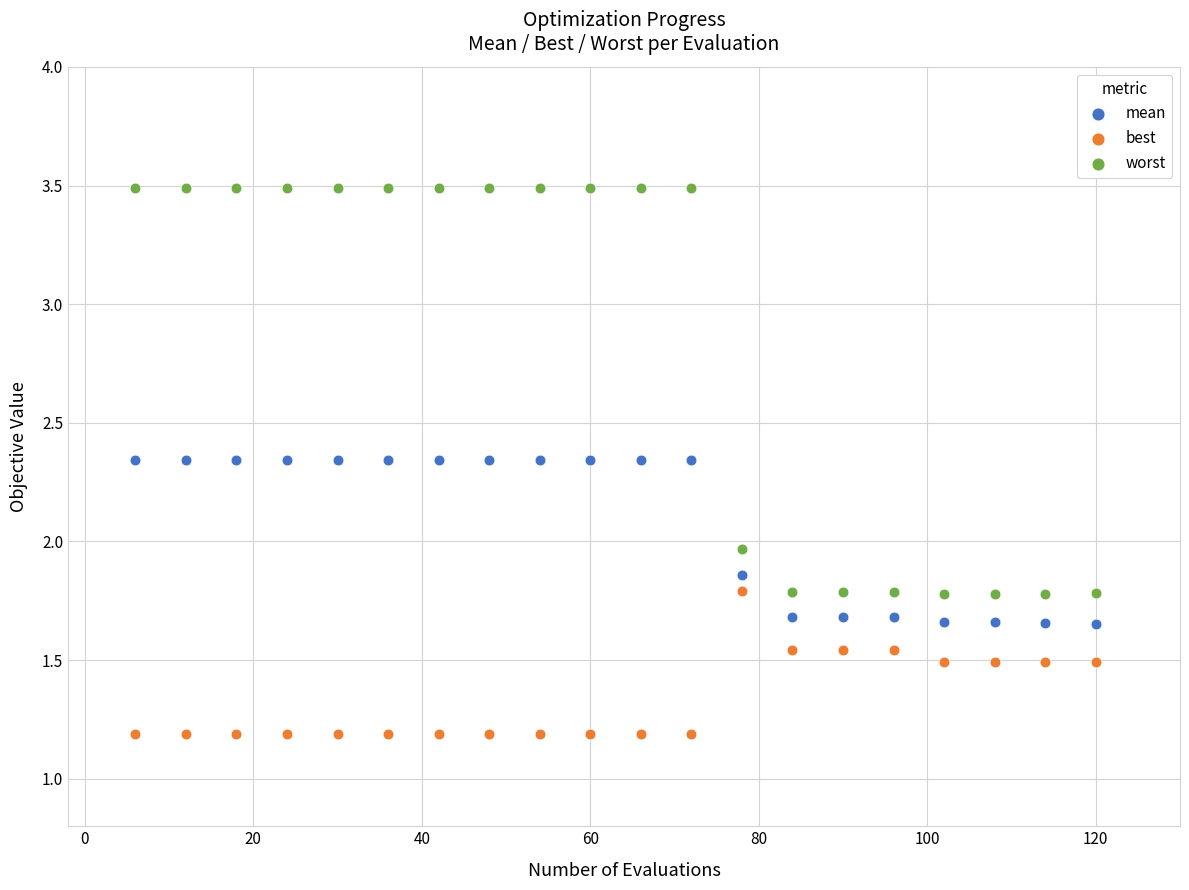

Which series reaches the maximum Y coordinate?

worst